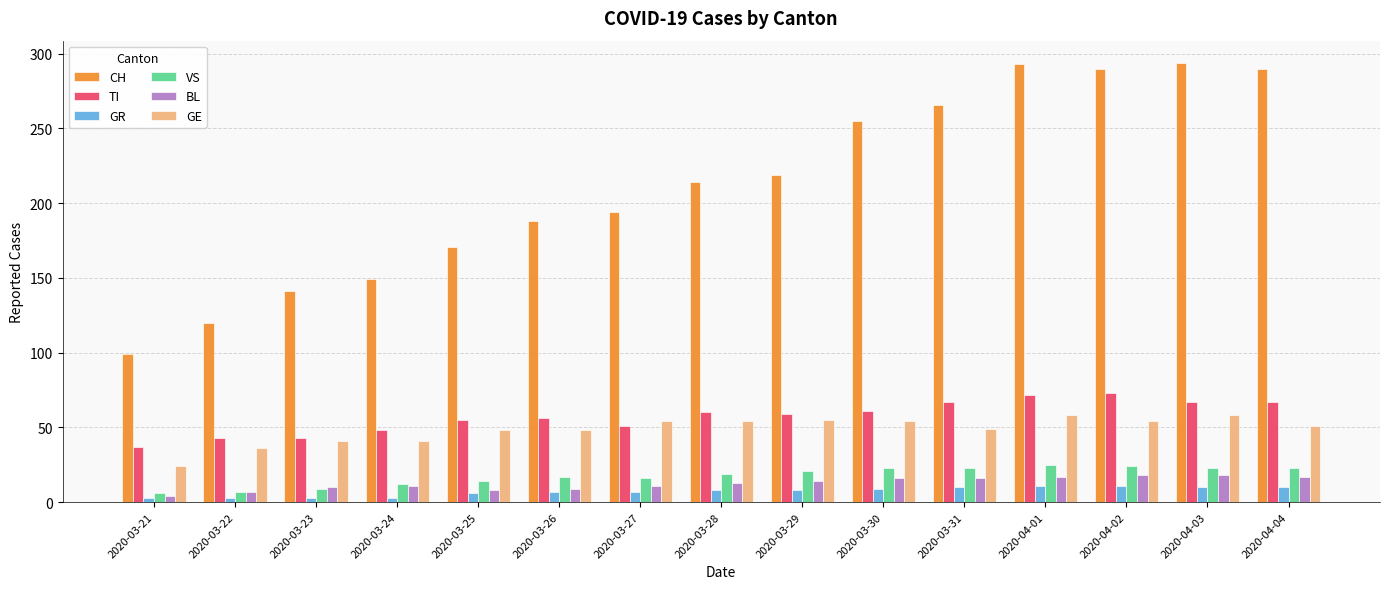

At how many categories does at least one series exceed 62?

15